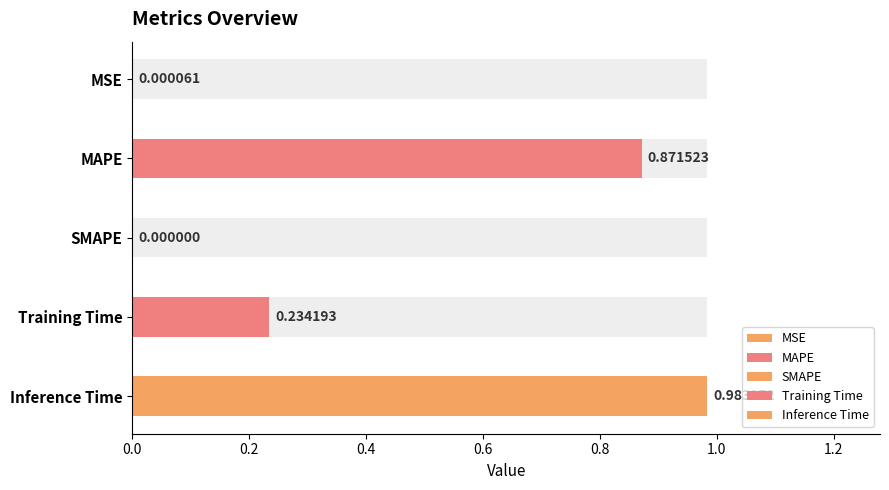

What is the sum of the values at Inference Time and MAPE?

1.9